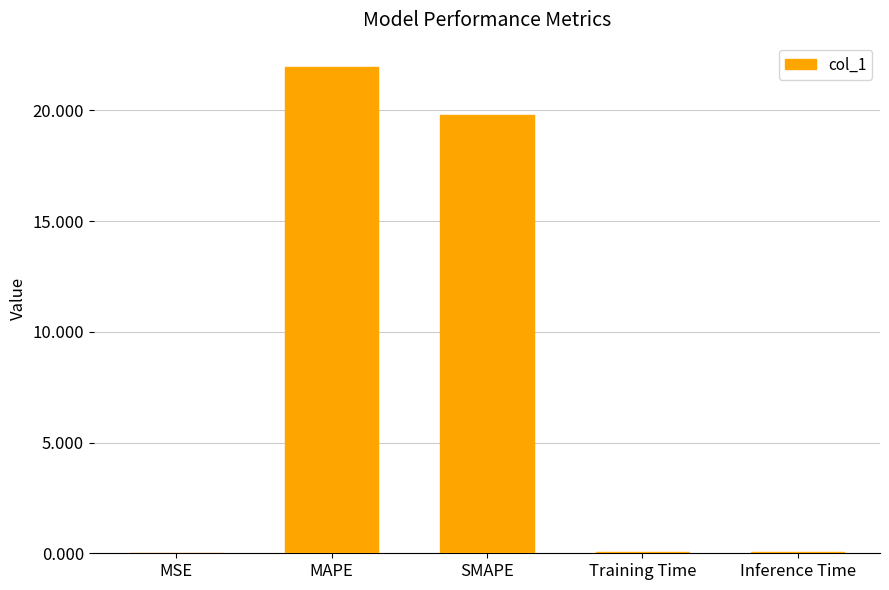

True or false: the data shows 13.6 at MAPE.

False